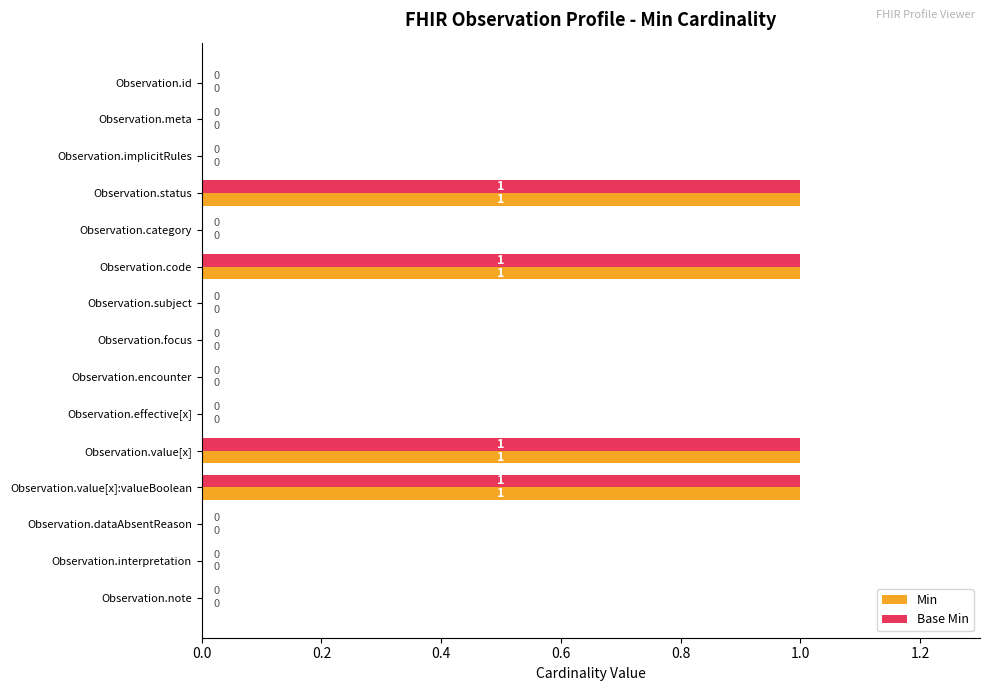

The value of Base Min at Observation.value[x]:valueBoolean is 2. True or false?

False